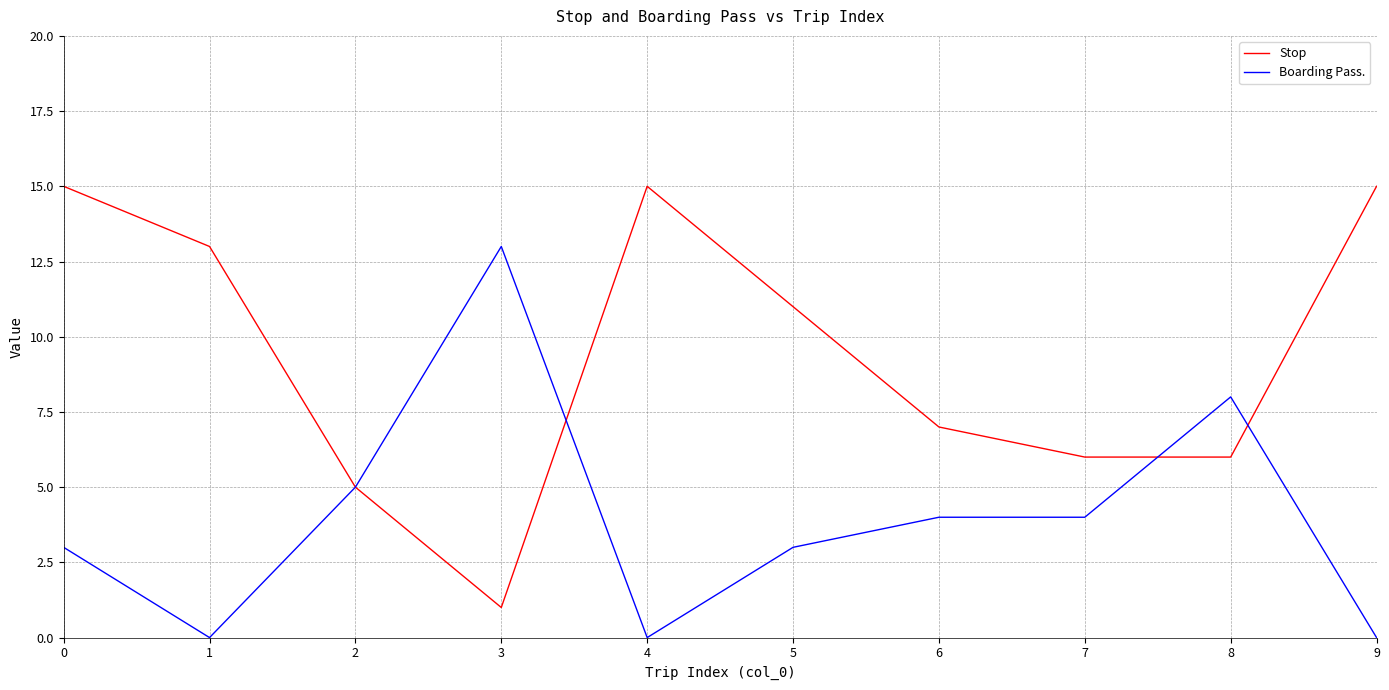

What is the sum of the Boarding Pass. values at 4 and 2?

5